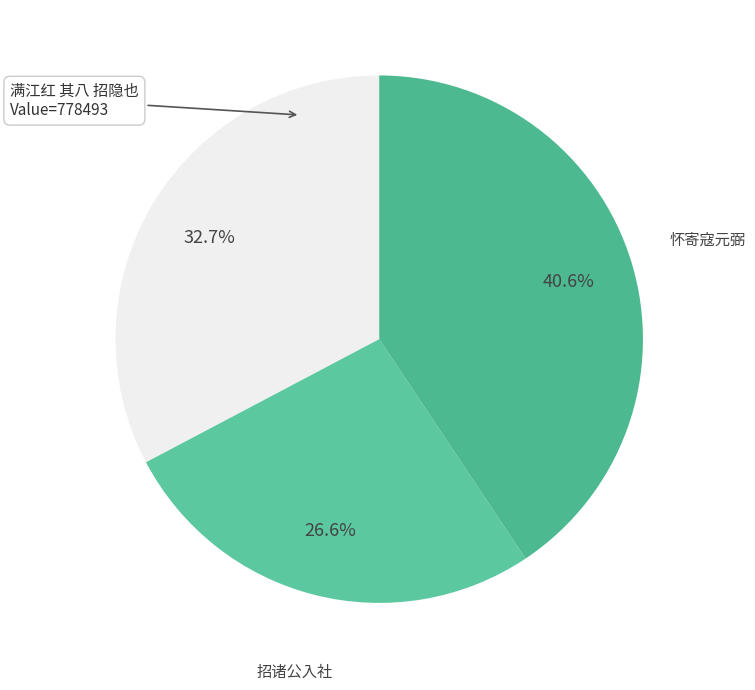

How many segments does this pie chart have?

3